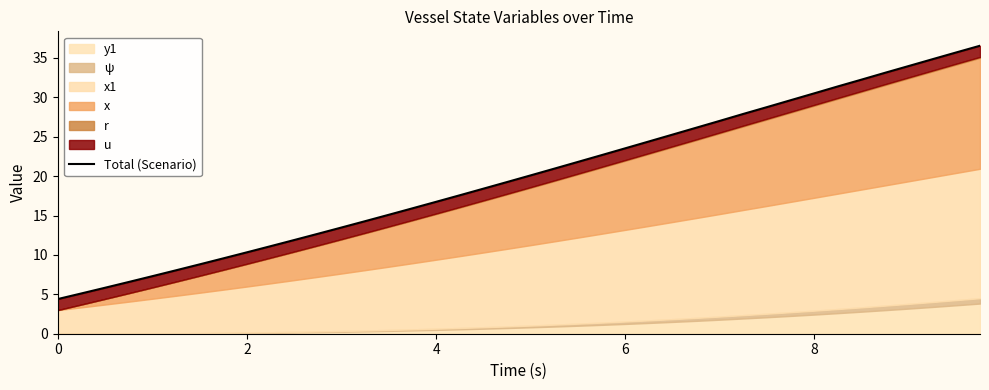

Reading left to right, transcribe all the data shown in this chart.

4.4	5.1	5.8	6.6	7.3	8.1	8.8	9.6	10.3	11.1	11.9	12.7	13.5	14.3	15.1	15.9	16.7	17.6	18.4	19.3	20.1	21.0	21.8	22.7	23.5	24.4	25.3	26.1	27.0	27.9	28.8	29.6	30.5	31.4	32.3	33.1	34.0	34.9	35.7	36.6